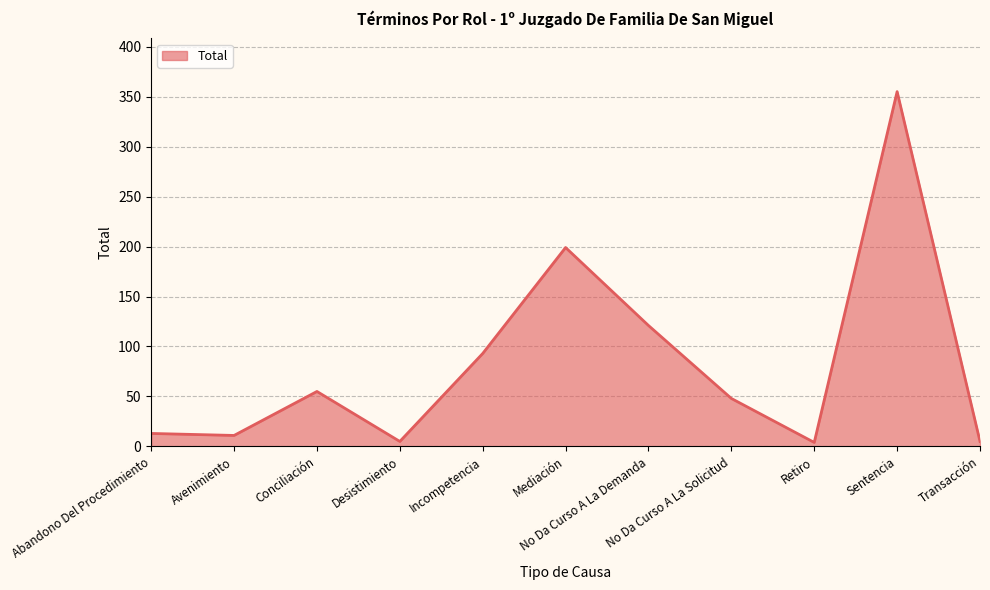

What is the approximate value at Mediación, to the nearest 10?

200